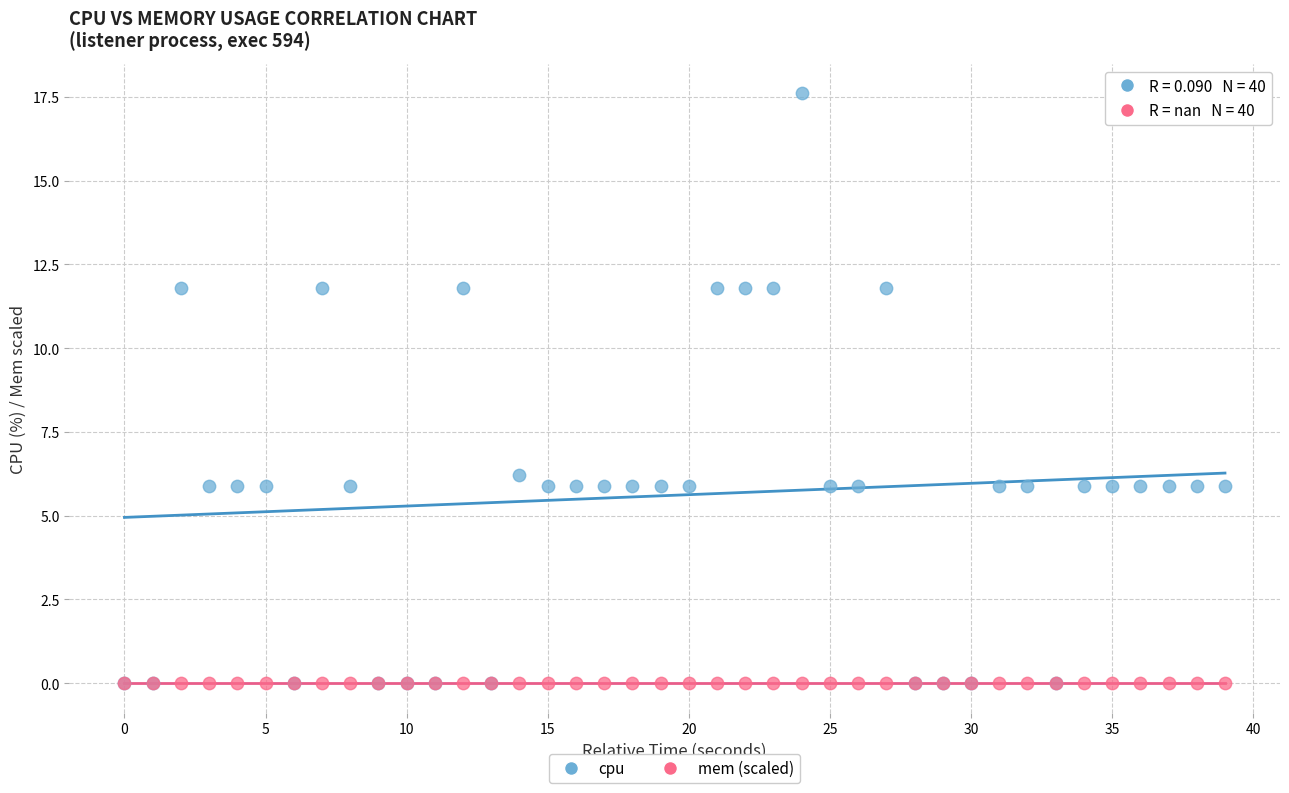

Which series contains the highest Y value?

cpu